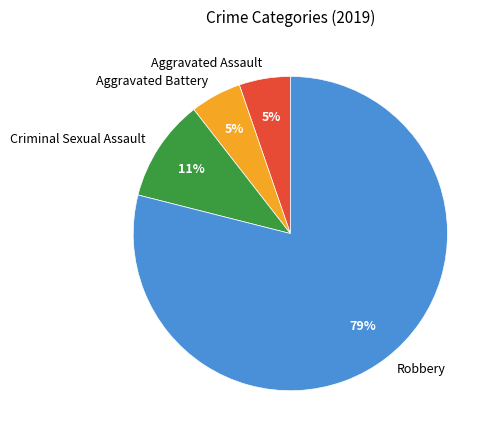

To the nearest percent, what is the difference between the largest and smallest slice percentages?

74%